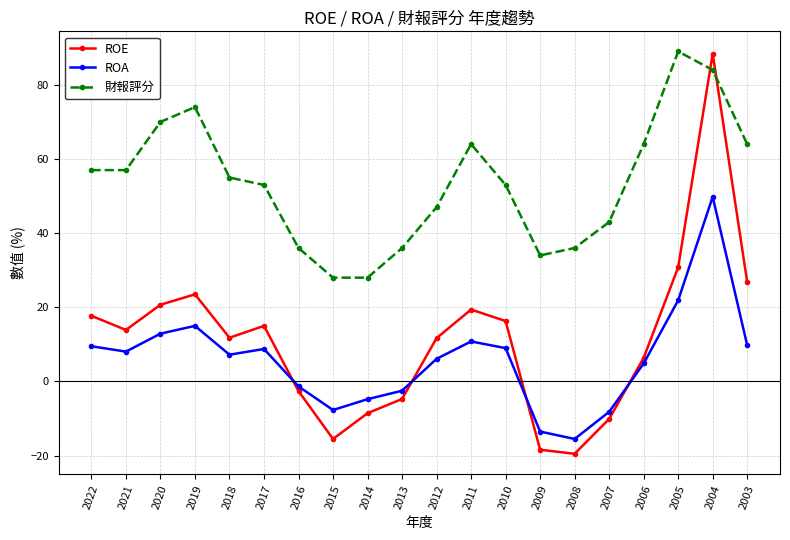

At which category does ROE reach its first local peak?

2019